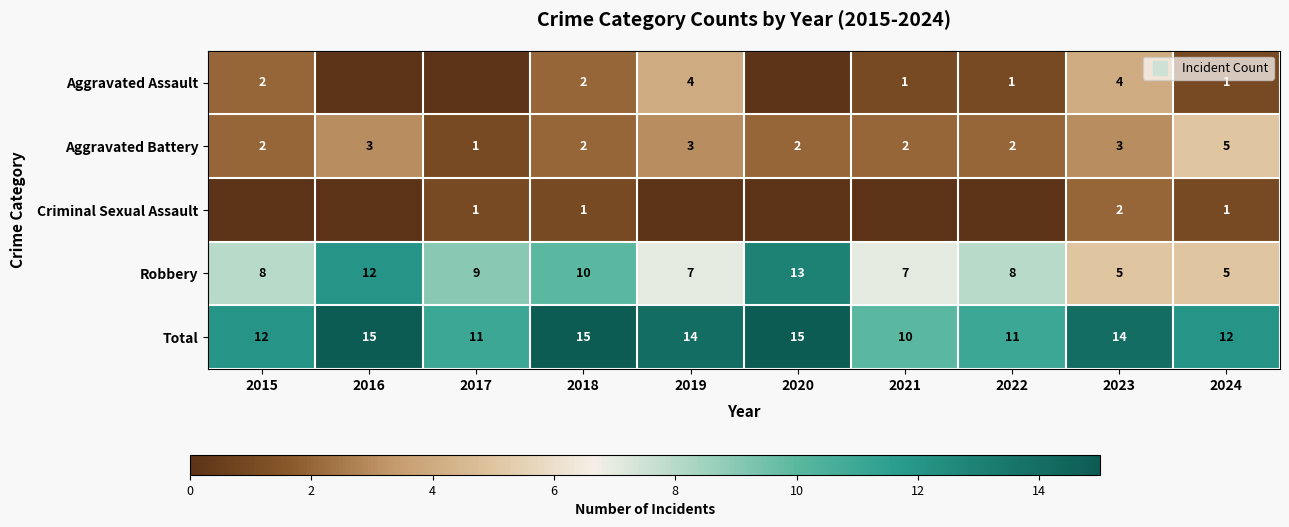

Rank the series at 2015 from highest to lowest value.

Total, Robbery, Aggravated Assault, Aggravated Battery, Criminal Sexual Assault